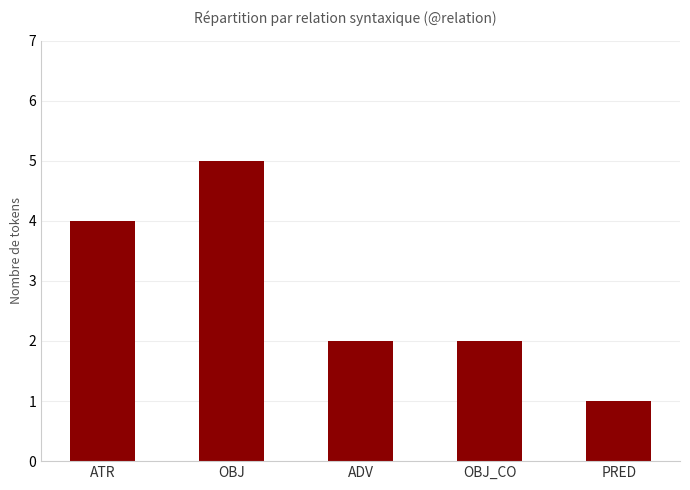

What is the difference between the second highest and minimum values?

3